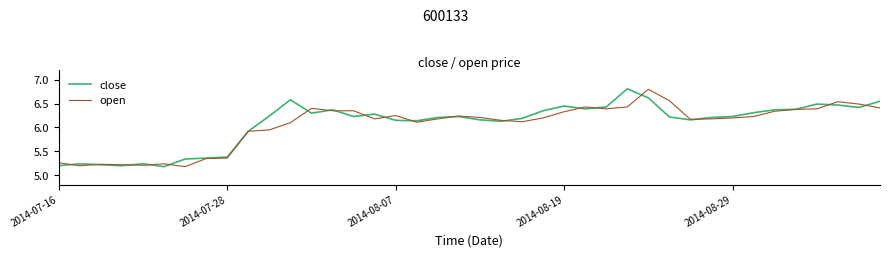

What is the maximum value shown in the chart?

6.8